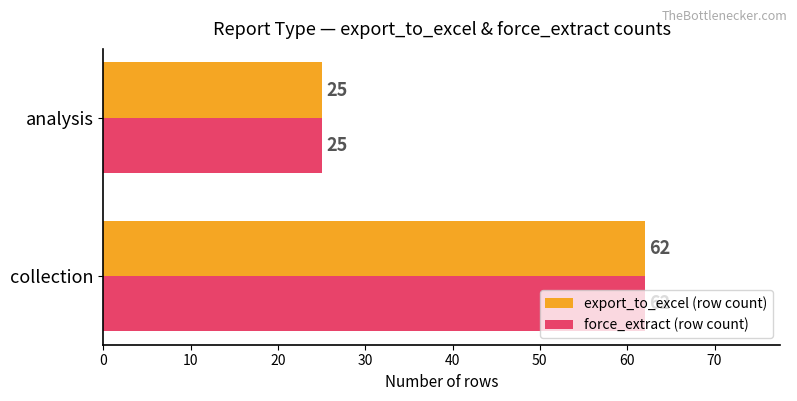

The value of export_to_excel (row count) at analysis is 11. True or false?

False